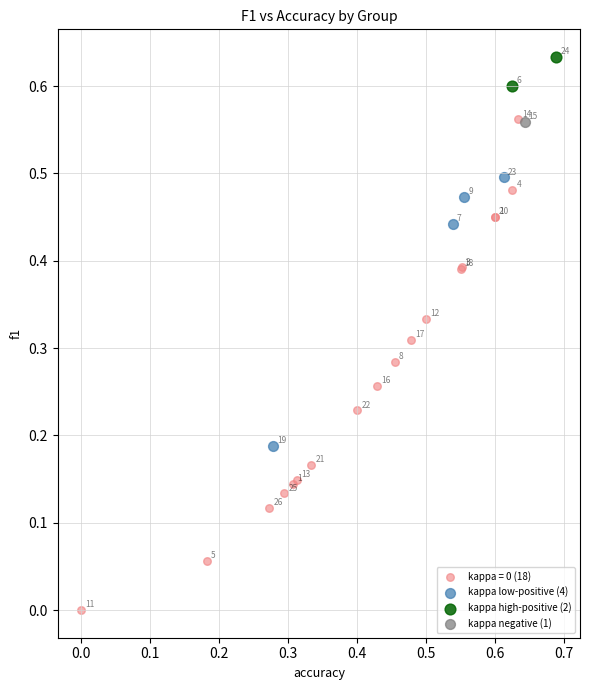

What are all the series names shown in the legend?

kappa = 0 (18), kappa low-positive (4), kappa high-positive (2), kappa negative (1)